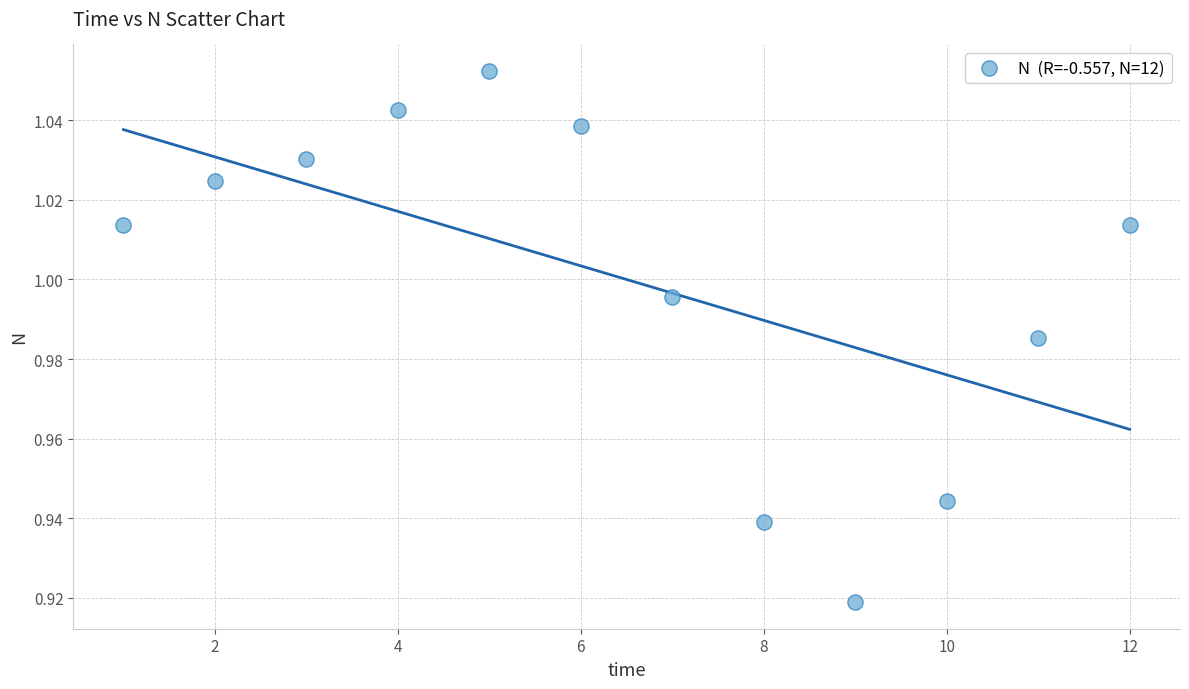

What is the average X value?

6.5